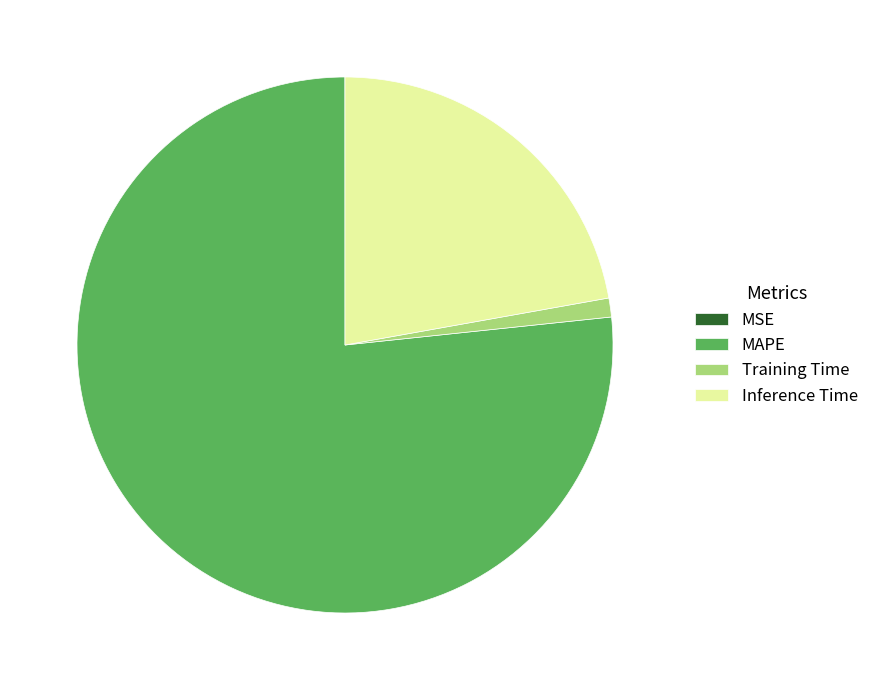

Which has a higher value, Inference Time or Training Time?

Inference Time